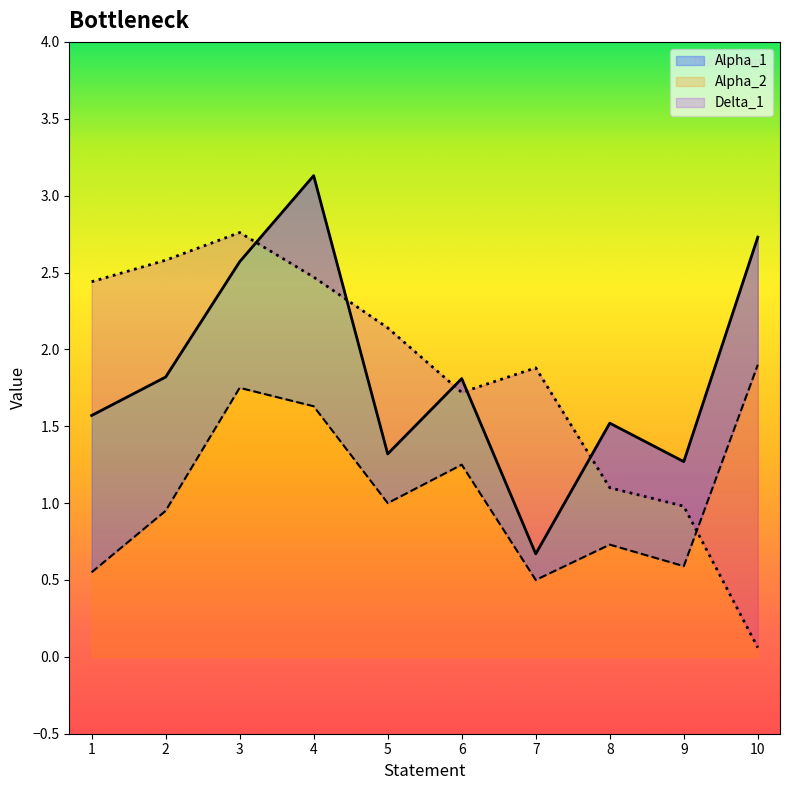

At how many categories does at least one series exceed 1?

10